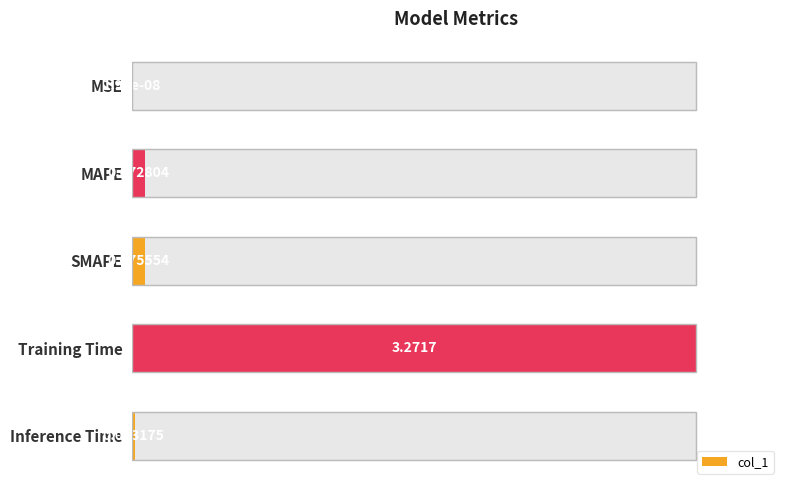

List the labels in order of value, smallest first.

MSE, Inference Time, MAPE, SMAPE, Training Time